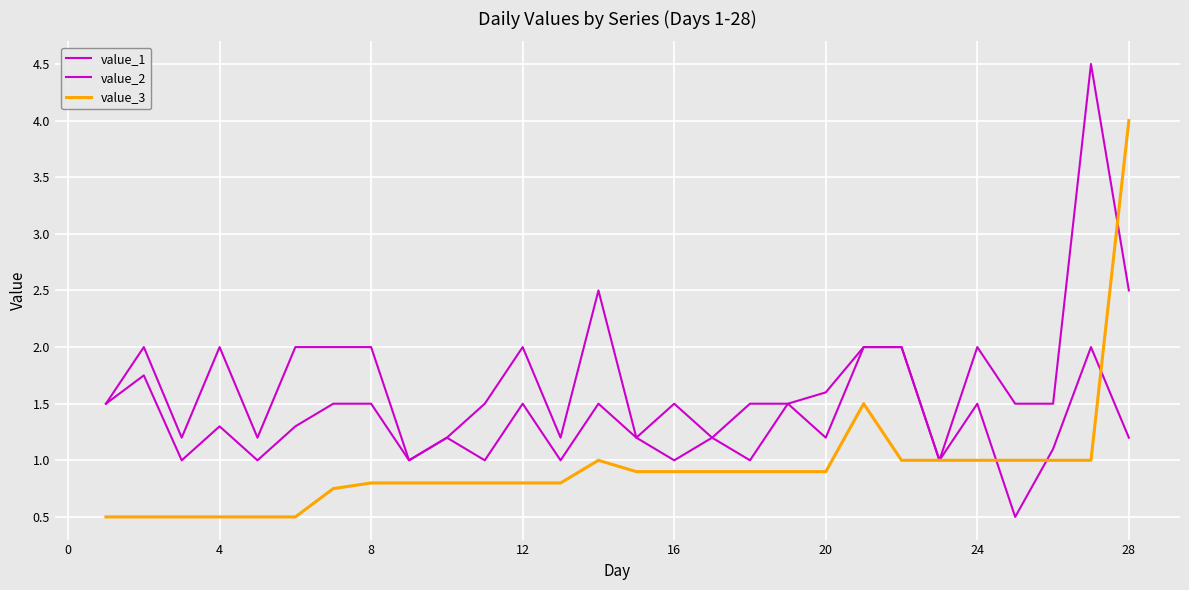

What is the difference between the second highest and second lowest values in the value_2 series?

1.5